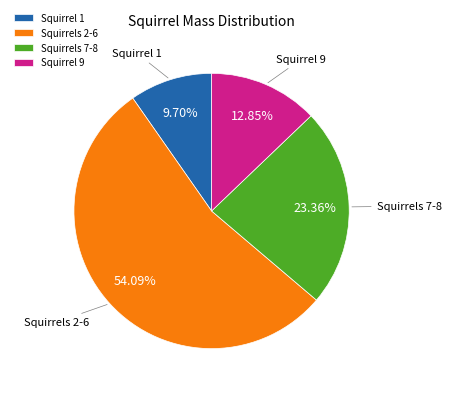

Combined, do Squirrels 7-8 and Squirrel 9 account for over 50%?

No